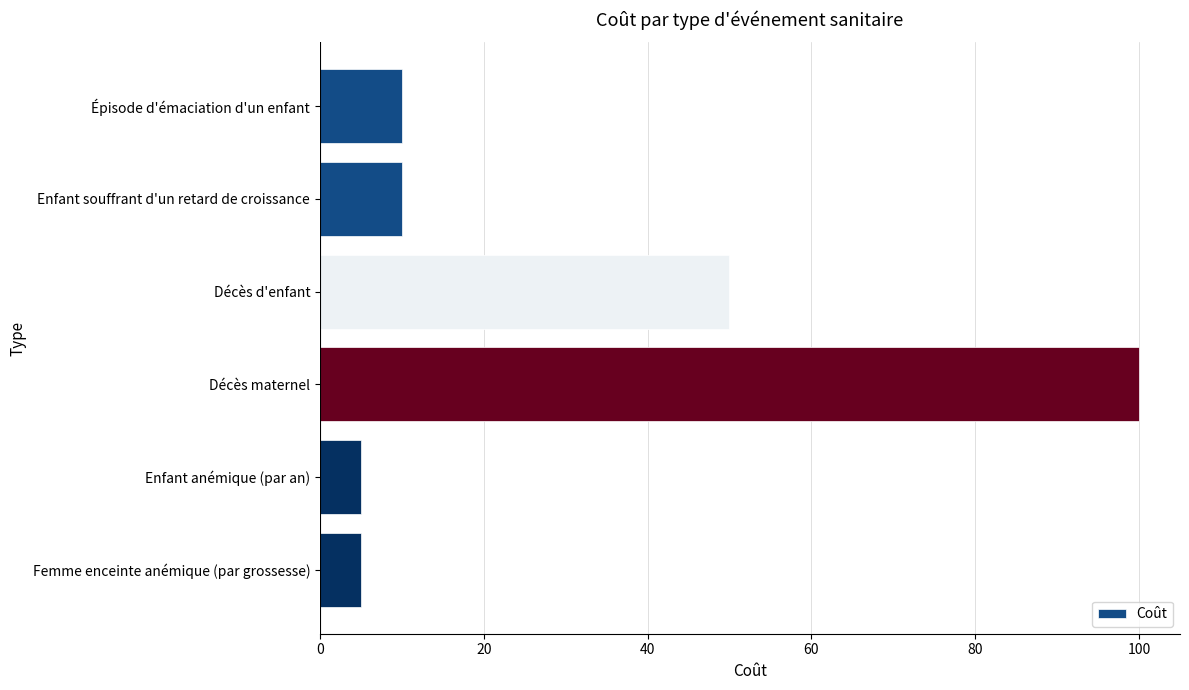

Reading top to bottom, transcribe all the data shown in this chart.

Épisode d'émaciation d'un enfant=10	Enfant souffrant d'un retard de croissance=10	Décès d'enfant=50	Décès maternel=100	Enfant anémique (par an)=5	Femme enceinte anémique (par grossesse)=5